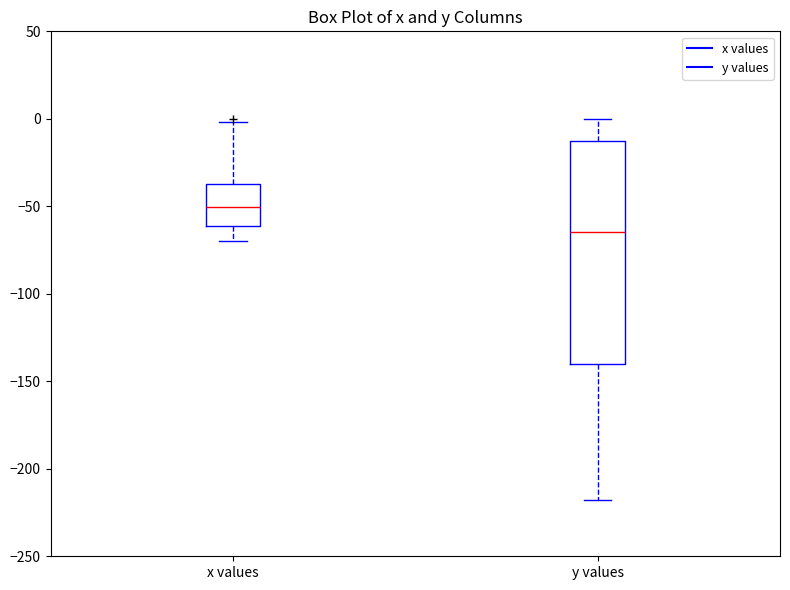

Which box's median line is the highest?

x values